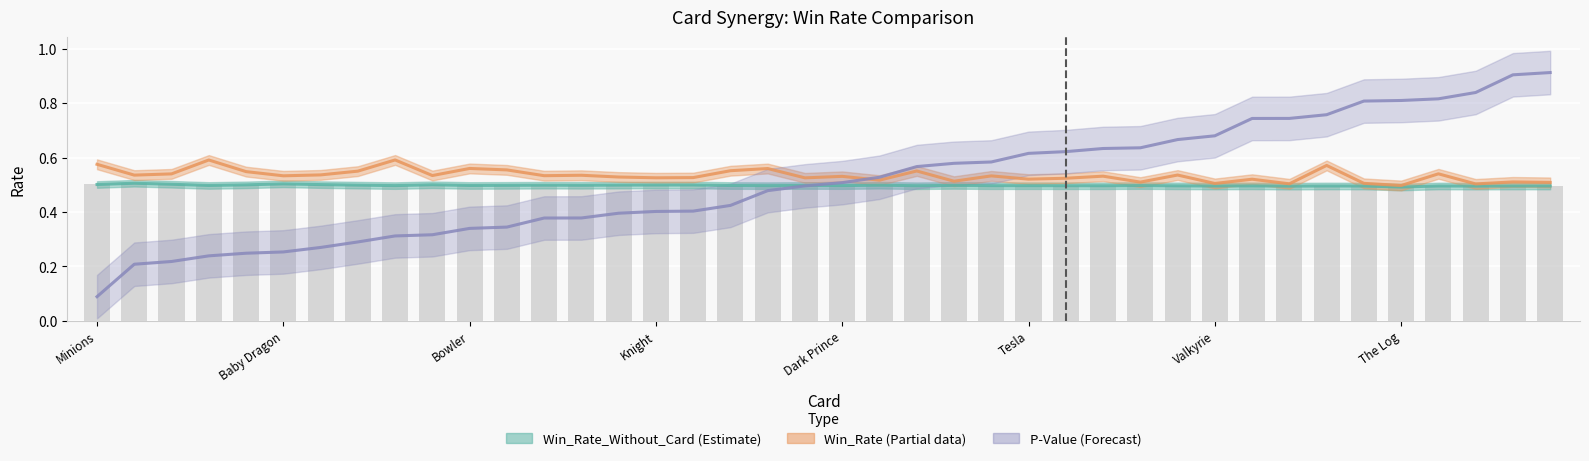

Which series changed the most between Goblin Gang and Battle Ram?

P-Value